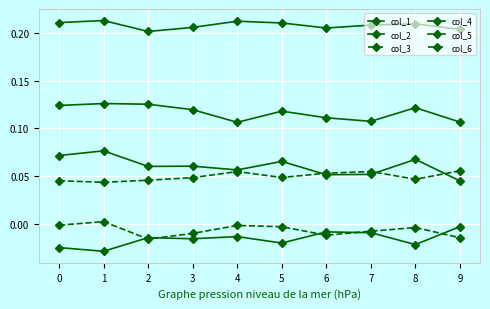

How many data points does each series have?

10